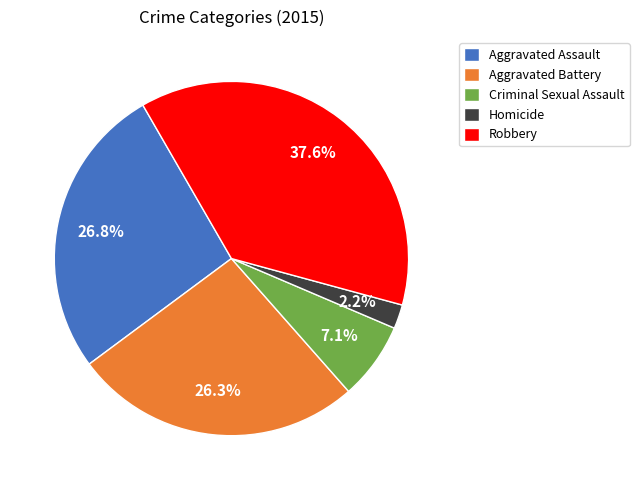

Which has a higher value, Aggravated Battery or Robbery?

Robbery